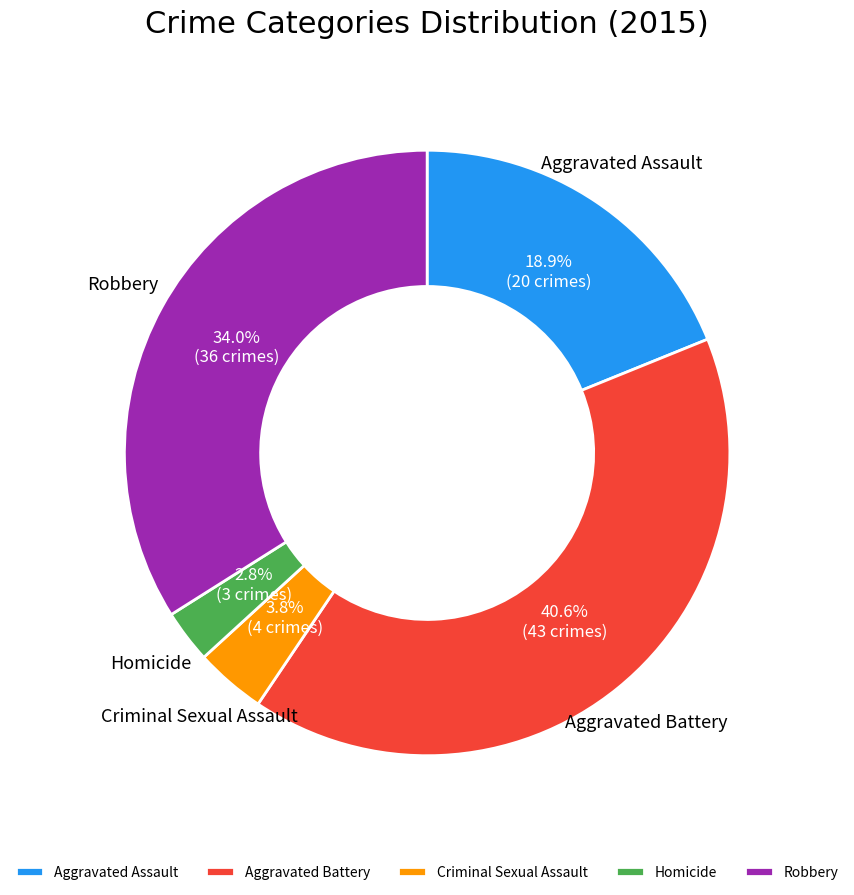

Which has a higher value, Aggravated Battery or Aggravated Assault?

Aggravated Battery